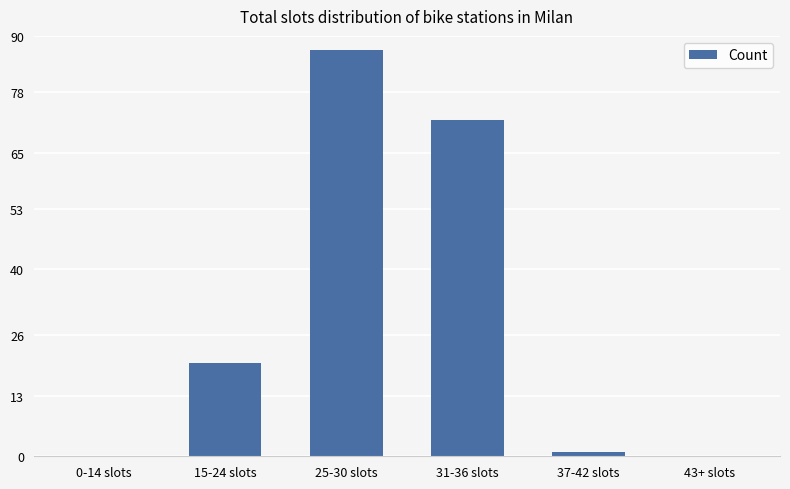

Is it true that the value at 43+ slots is 0?

True